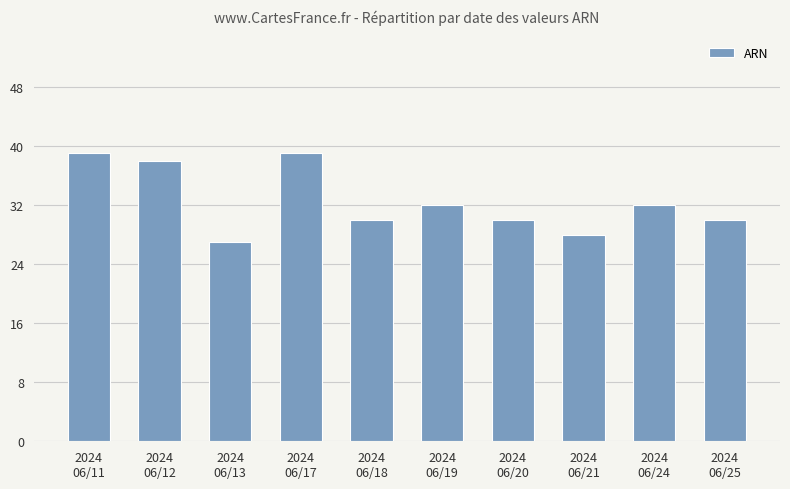

What is the ratio of the value at 2024
06/11 to the value at 2024
06/21?

1.4